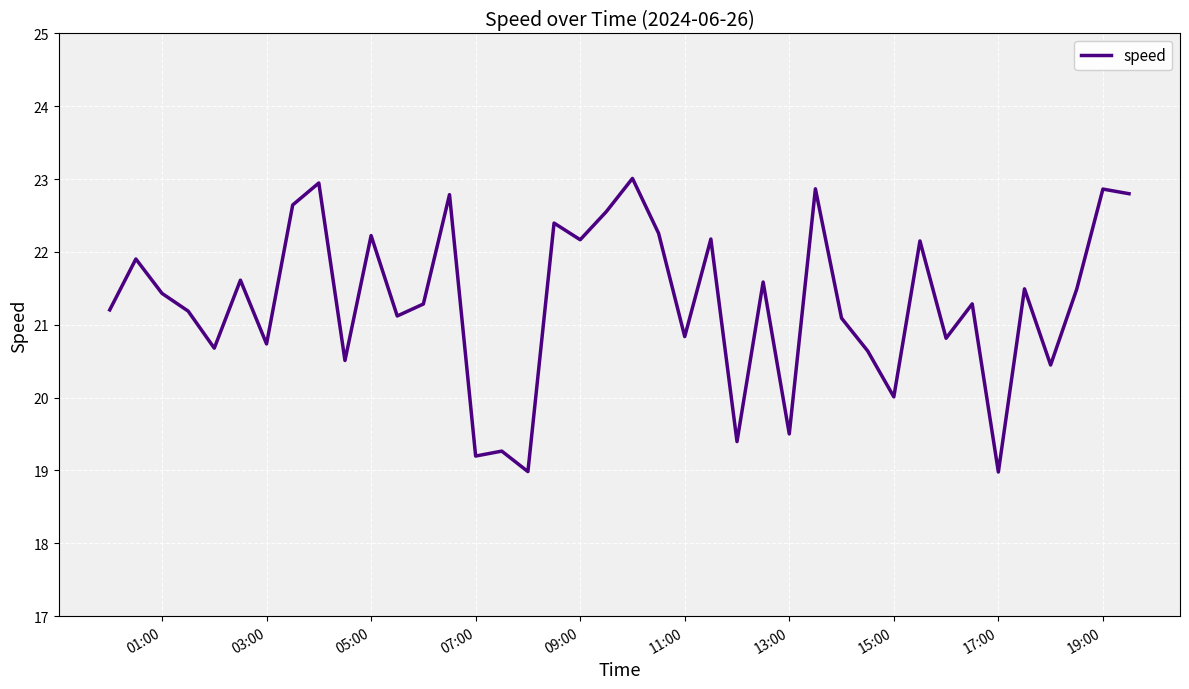

What is the difference between the maximum and minimum values?

4.0